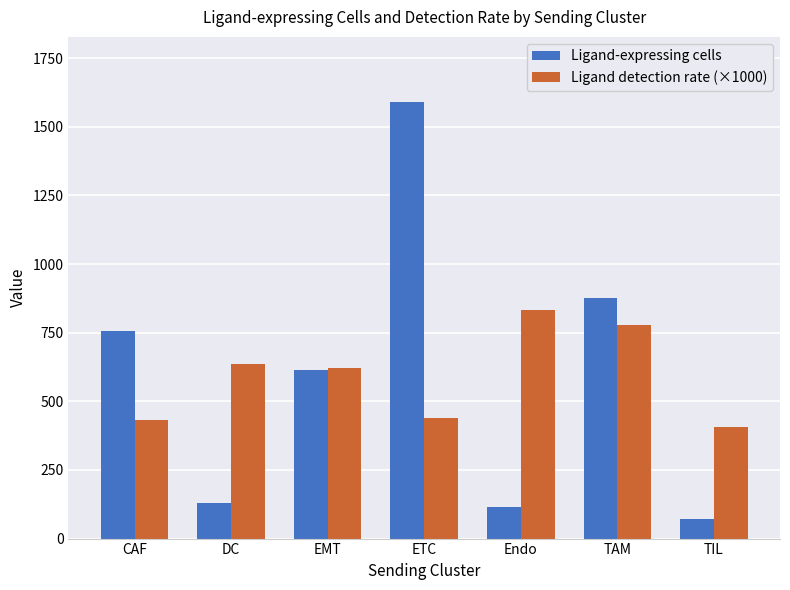

At which category is the sum across all series the highest?

ETC